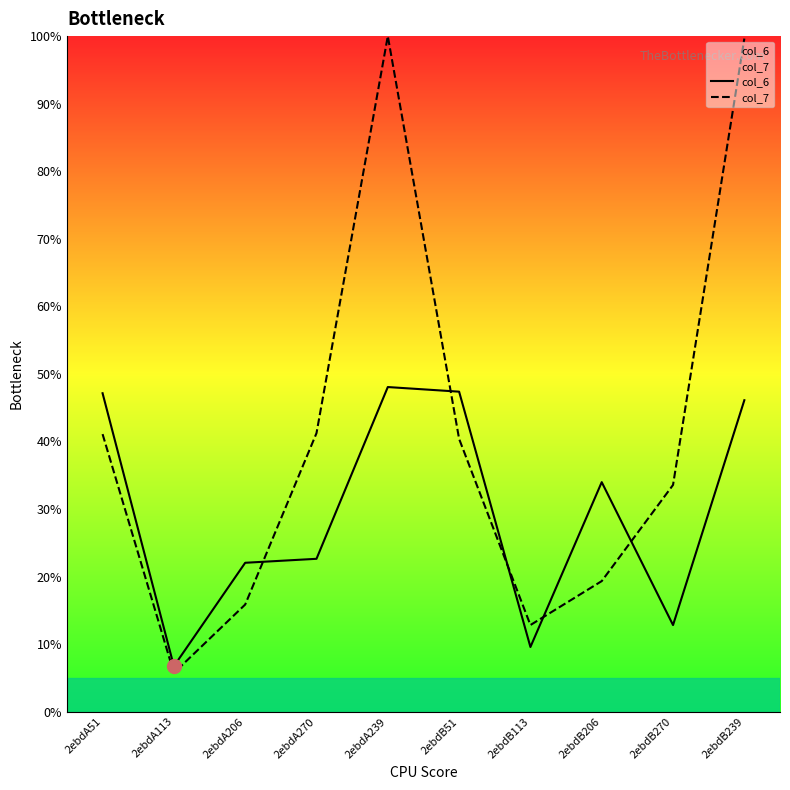

What is the difference between the maximum and minimum values in the col_6 series?

41.3